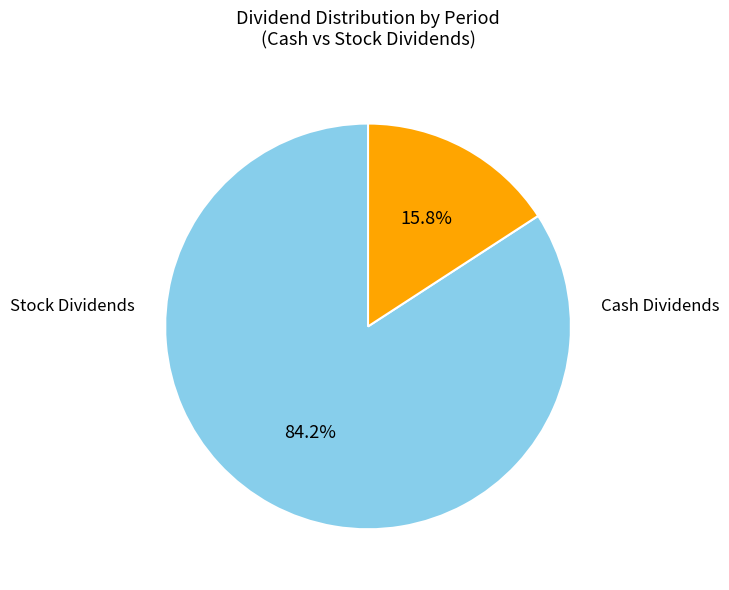

Is there any slice that represents more than half of the pie?

Yes